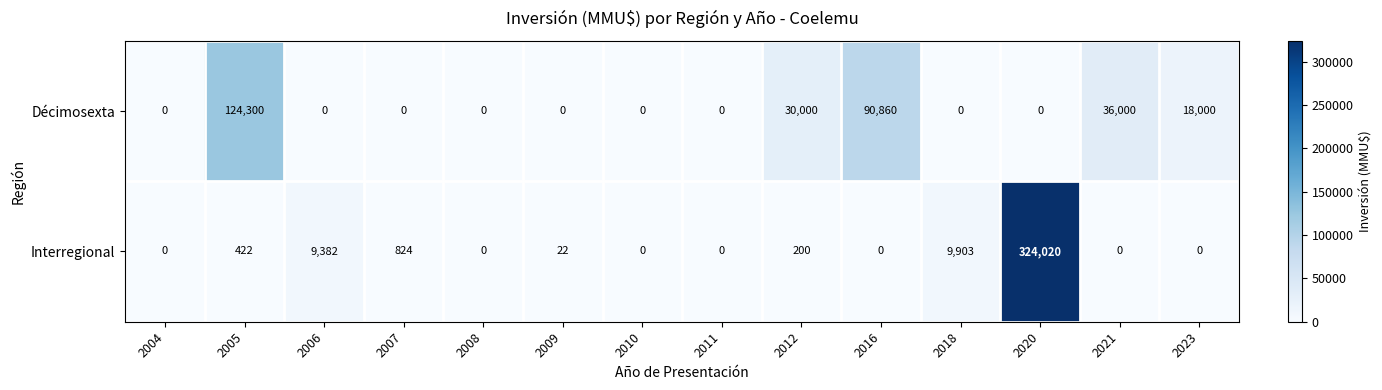

At how many categories does at least one series exceed 219927?

1